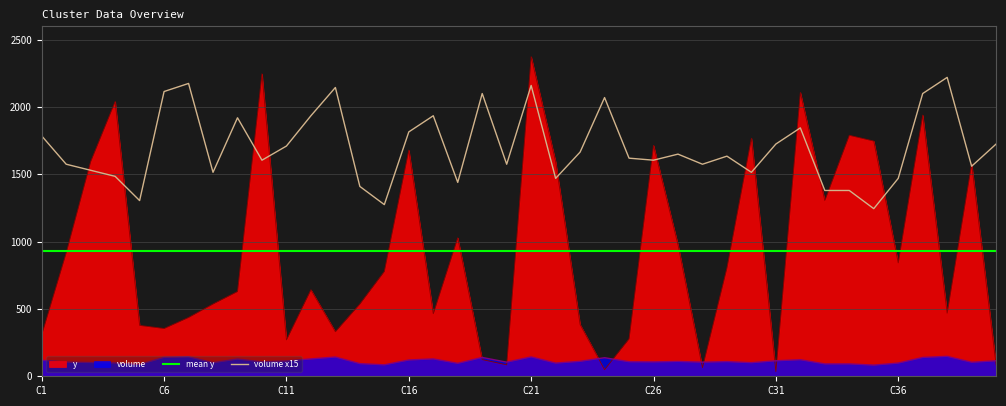

Reading left to right, transcribe all the data shown in this chart.

y: C1=309	C2=917	C3=1595	C4=2041	C5=378	C6=355	C7=437	C8=537	C9=630	C10=2247	C11=270	C12=643	C13=331	C14=537	C15=779	C16=1680	C17=464	C18=1029	C19=124	C20=85	C21=2374	C22=1594	C23=385	C24=49	C25=278	C26=1715	C27=977	C28=64	C29=805	C30=1768	C31=35	C32=2108	C33=1305	C34=1790	C35=1747	C36=842	C37=1940	C38=468	C39=1578	C40=84
volume: C1=119	C2=105	C3=102	C4=99	C5=87	C6=141	C7=145	C8=101	C9=128	C10=107	C11=114	C12=129	C13=143	C14=94	C15=85	C16=121	C17=129	C18=96	C19=140	C20=105	C21=144	C22=98	C23=111	C24=138	C25=108	C26=107	C27=110	C28=105	C29=109	C30=101	C31=115	C32=123	C33=92	C34=92	C35=83	C36=98	C37=140	C38=148	C39=104	C40=115